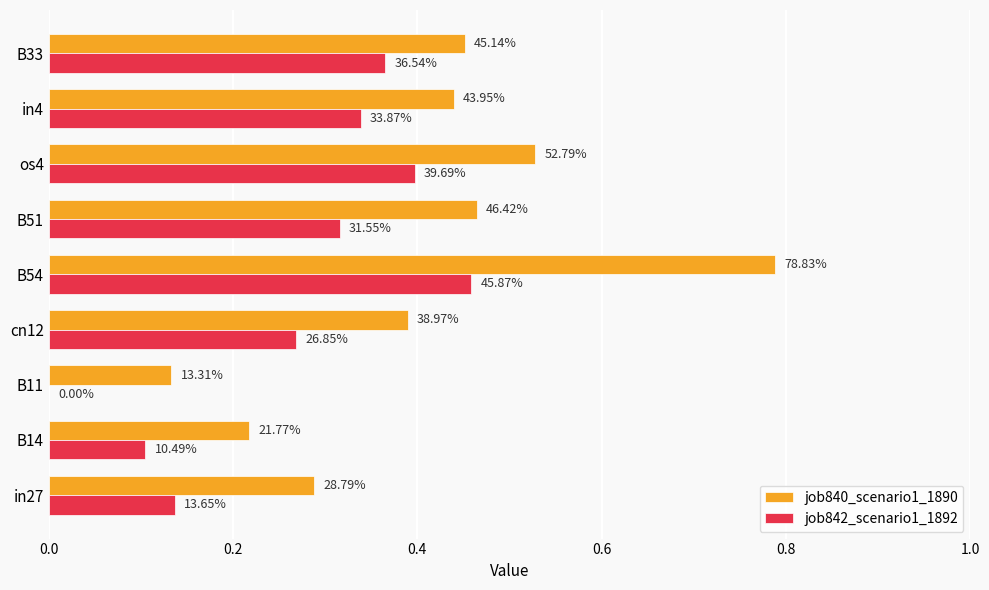

What are all the series names shown in the legend?

job840_scenario1_1890, job842_scenario1_1892